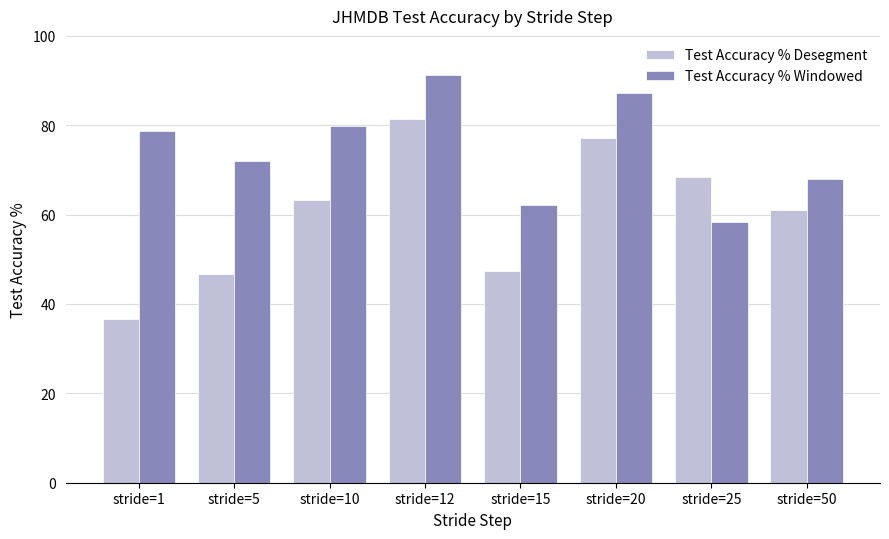

What is the difference between the highest and lowest values at stride=12?

9.7